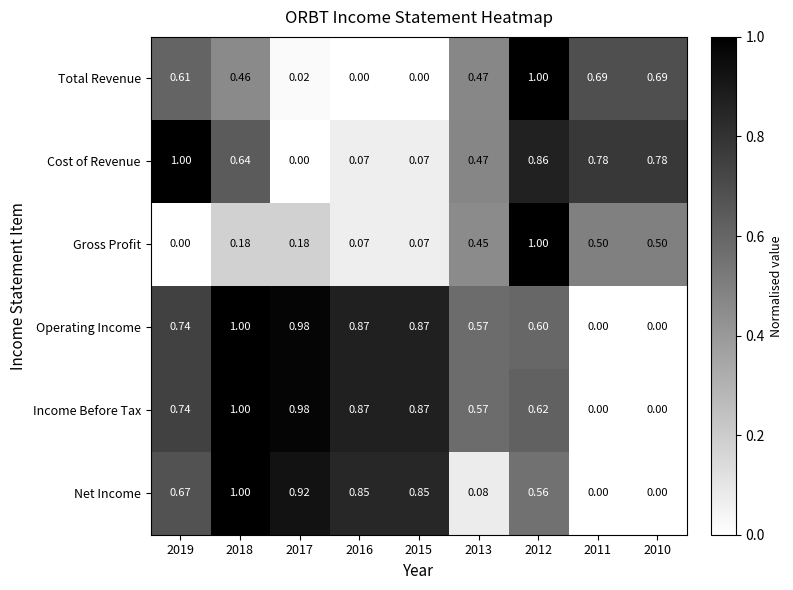

At how many categories does at least one series exceed 0?

9